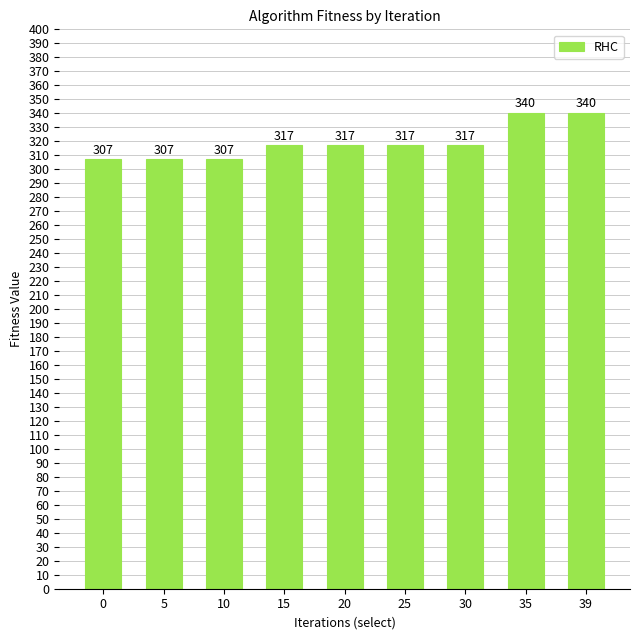

What is the sum of all values?

2869